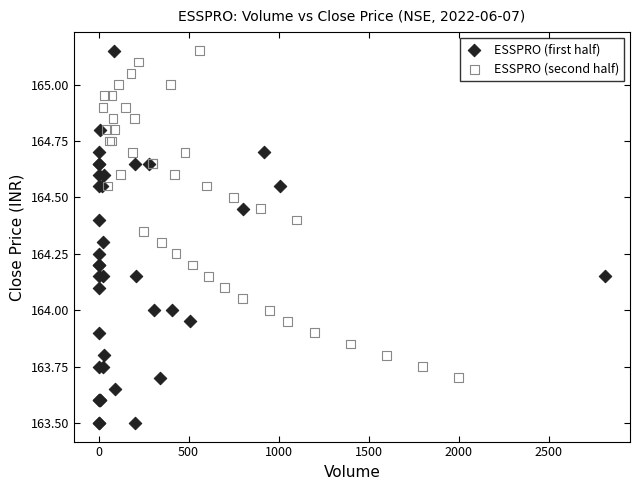

Which series has the largest Y range (max minus min)?

ESSPRO (first half)